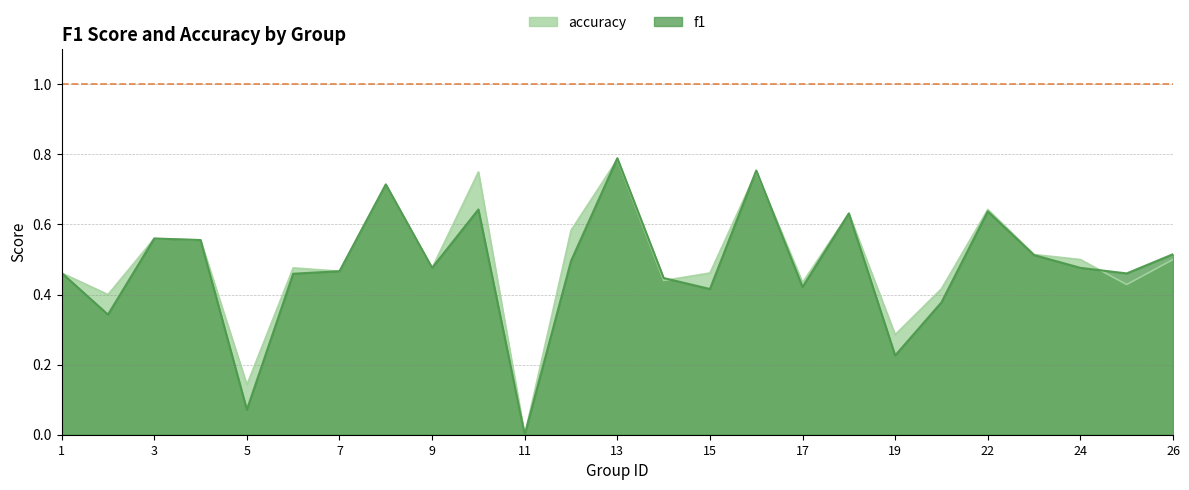

At which label does f1 reach its peak?

13